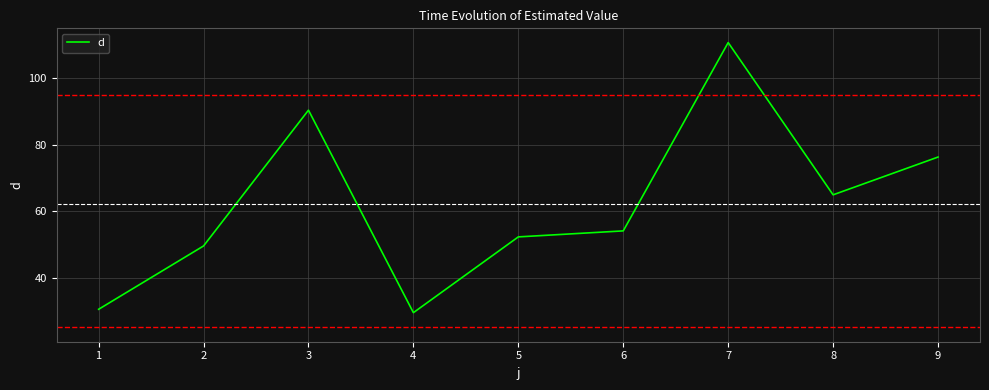

Rank the categories by value from highest to lowest.

7, 3, 9, 8, 6, 5, 2, 1, 4